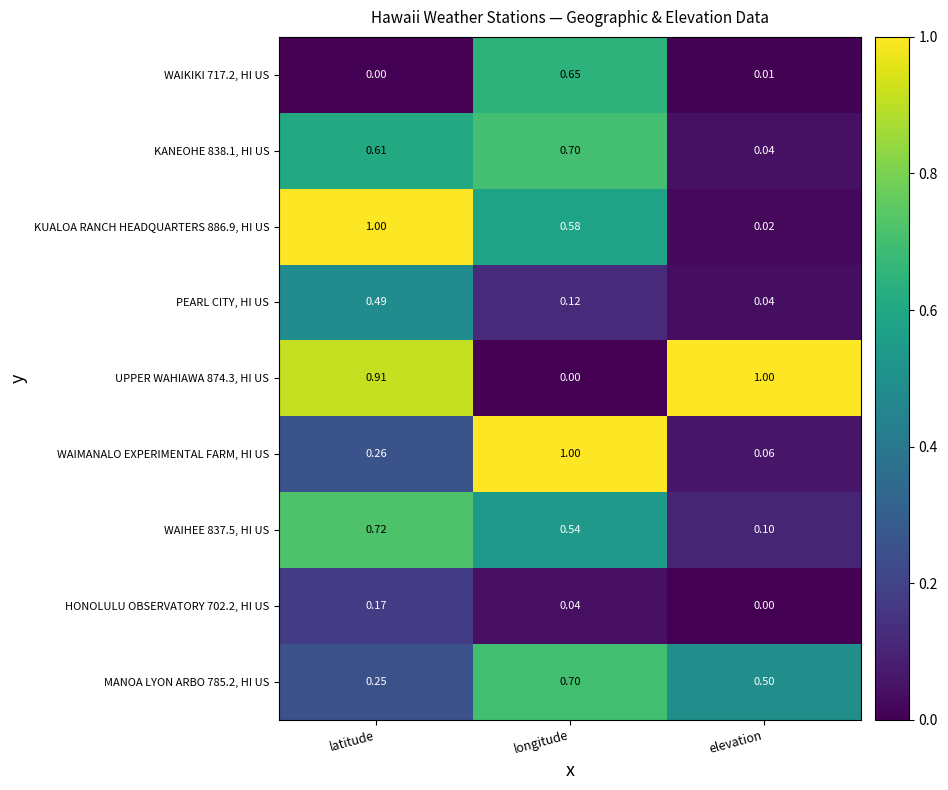

How many distinct data groups are displayed?

9